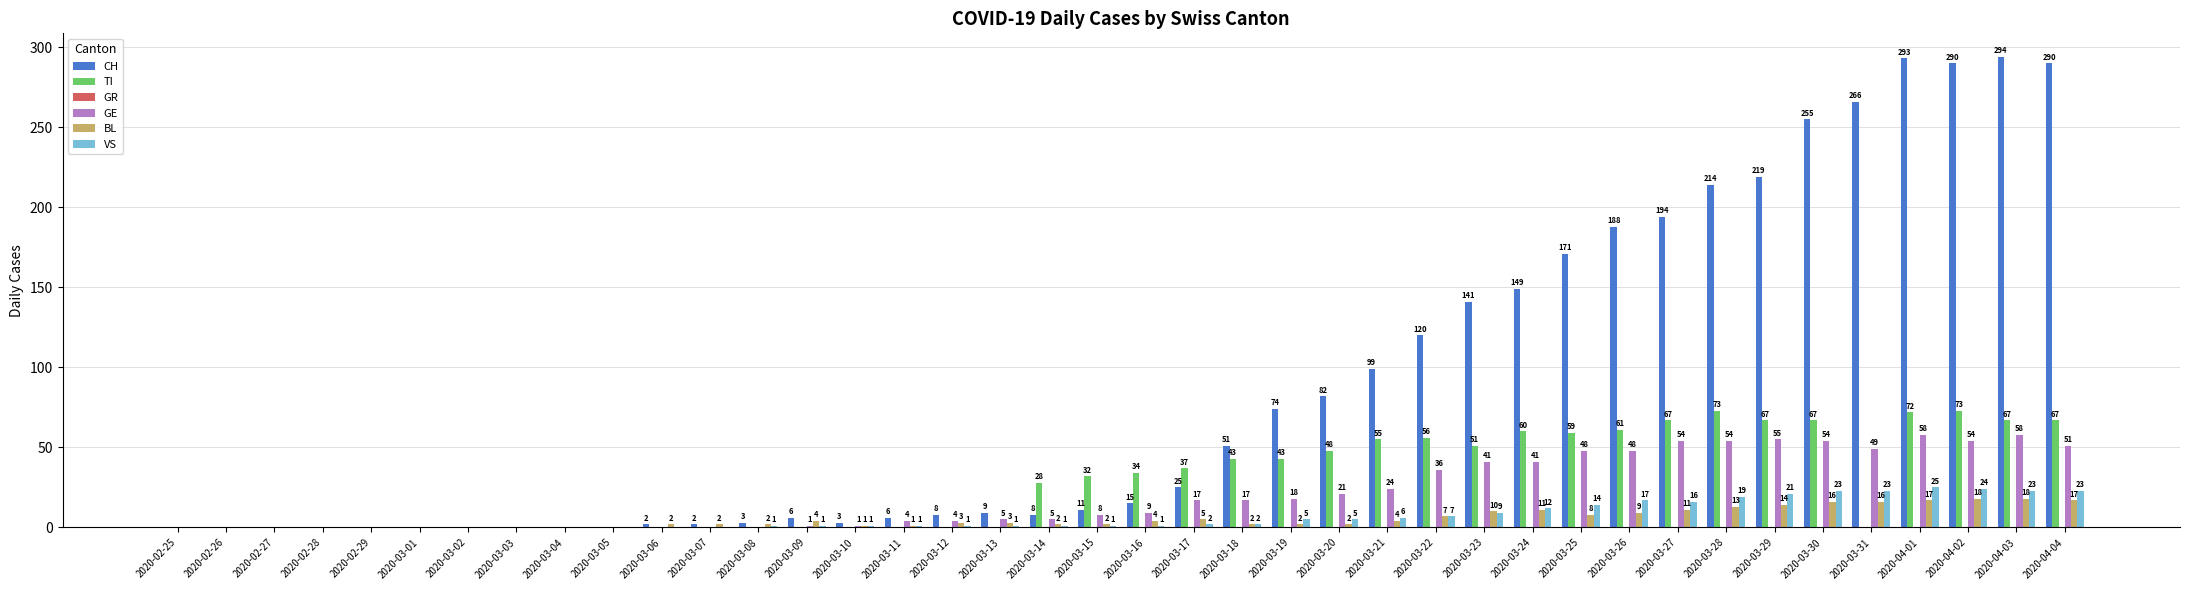

Reading right to left, list all the values displayed in this chart.

CH: 2020-04-04=290	2020-04-03=294	2020-04-02=290	2020-04-01=293	2020-03-31=266	2020-03-30=255	2020-03-29=219	2020-03-28=214	2020-03-27=194	2020-03-26=188	2020-03-25=171	2020-03-24=149	2020-03-23=141	2020-03-22=120	2020-03-21=99	2020-03-20=82	2020-03-19=74	2020-03-18=51	2020-03-17=25	2020-03-16=15	2020-03-15=11	2020-03-14=8	2020-03-13=9	2020-03-12=8	2020-03-11=6	2020-03-10=3	2020-03-09=6	2020-03-08=3	2020-03-07=2	2020-03-06=2	2020-03-05=0	2020-03-04=0	2020-03-03=0	2020-03-02=0	2020-03-01=0	2020-02-29=0	2020-02-28=0	2020-02-27=0	2020-02-26=0	2020-02-25=0
TI: 2020-04-04=67	2020-04-03=67	2020-04-02=73	2020-04-01=72	2020-03-31=0	2020-03-30=67	2020-03-29=67	2020-03-28=73	2020-03-27=67	2020-03-26=61	2020-03-25=59	2020-03-24=60	2020-03-23=51	2020-03-22=56	2020-03-21=55	2020-03-20=48	2020-03-19=43	2020-03-18=43	2020-03-17=37	2020-03-16=34	2020-03-15=32	2020-03-14=28	2020-03-13=0	2020-03-12=0	2020-03-11=0	2020-03-10=0	2020-03-09=0	2020-03-08=0	2020-03-07=0	2020-03-06=0	2020-03-05=0	2020-03-04=0	2020-03-03=0	2020-03-02=0	2020-03-01=0	2020-02-29=0	2020-02-28=0	2020-02-27=0	2020-02-26=0	2020-02-25=0
GE: 2020-04-04=51	2020-04-03=58	2020-04-02=54	2020-04-01=58	2020-03-31=49	2020-03-30=54	2020-03-29=55	2020-03-28=54	2020-03-27=54	2020-03-26=48	2020-03-25=48	2020-03-24=41	2020-03-23=41	2020-03-22=36	2020-03-21=24	2020-03-20=21	2020-03-19=18	2020-03-18=17	2020-03-17=17	2020-03-16=9	2020-03-15=8	2020-03-14=5	2020-03-13=5	2020-03-12=4	2020-03-11=4	2020-03-10=1	2020-03-09=1	2020-03-08=0	2020-03-07=0	2020-03-06=0	2020-03-05=0	2020-03-04=0	2020-03-03=0	2020-03-02=0	2020-03-01=0	2020-02-29=0	2020-02-28=0	2020-02-27=0	2020-02-26=0	2020-02-25=0
BL: 2020-04-04=17	2020-04-03=18	2020-04-02=18	2020-04-01=17	2020-03-31=16	2020-03-30=16	2020-03-29=14	2020-03-28=13	2020-03-27=11	2020-03-26=9	2020-03-25=8	2020-03-24=11	2020-03-23=10	2020-03-22=7	2020-03-21=4	2020-03-20=2	2020-03-19=2	2020-03-18=2	2020-03-17=5	2020-03-16=4	2020-03-15=2	2020-03-14=2	2020-03-13=3	2020-03-12=3	2020-03-11=1	2020-03-10=1	2020-03-09=4	2020-03-08=2	2020-03-07=2	2020-03-06=2	2020-03-05=0	2020-03-04=0	2020-03-03=0	2020-03-02=0	2020-03-01=0	2020-02-29=0	2020-02-28=0	2020-02-27=0	2020-02-26=0	2020-02-25=0
VS: 2020-04-04=23	2020-04-03=23	2020-04-02=24	2020-04-01=25	2020-03-31=23	2020-03-30=23	2020-03-29=21	2020-03-28=19	2020-03-27=16	2020-03-26=17	2020-03-25=14	2020-03-24=12	2020-03-23=9	2020-03-22=7	2020-03-21=6	2020-03-20=5	2020-03-19=5	2020-03-18=2	2020-03-17=2	2020-03-16=1	2020-03-15=1	2020-03-14=1	2020-03-13=1	2020-03-12=1	2020-03-11=1	2020-03-10=1	2020-03-09=1	2020-03-08=1	2020-03-07=0	2020-03-06=0	2020-03-05=0	2020-03-04=0	2020-03-03=0	2020-03-02=0	2020-03-01=0	2020-02-29=0	2020-02-28=0	2020-02-27=0	2020-02-26=0	2020-02-25=0